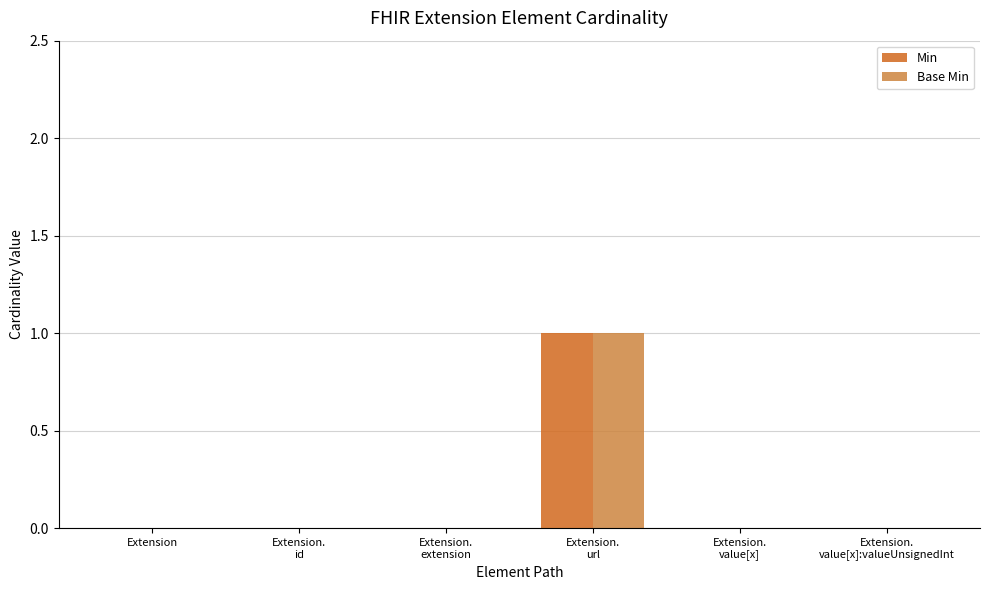

What is the total value across all series at Extension.
url?

2